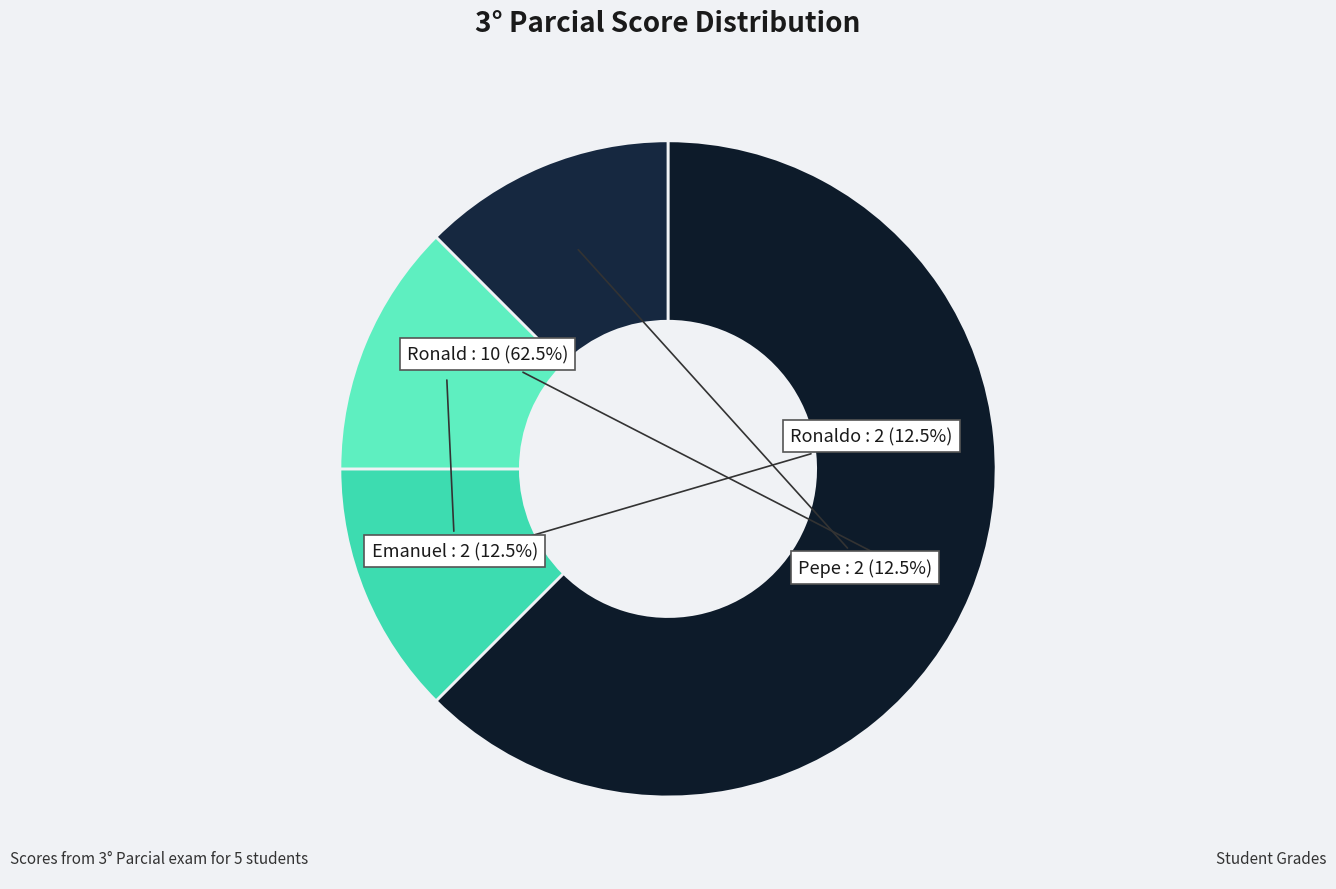

Does any single category account for the majority?

Yes